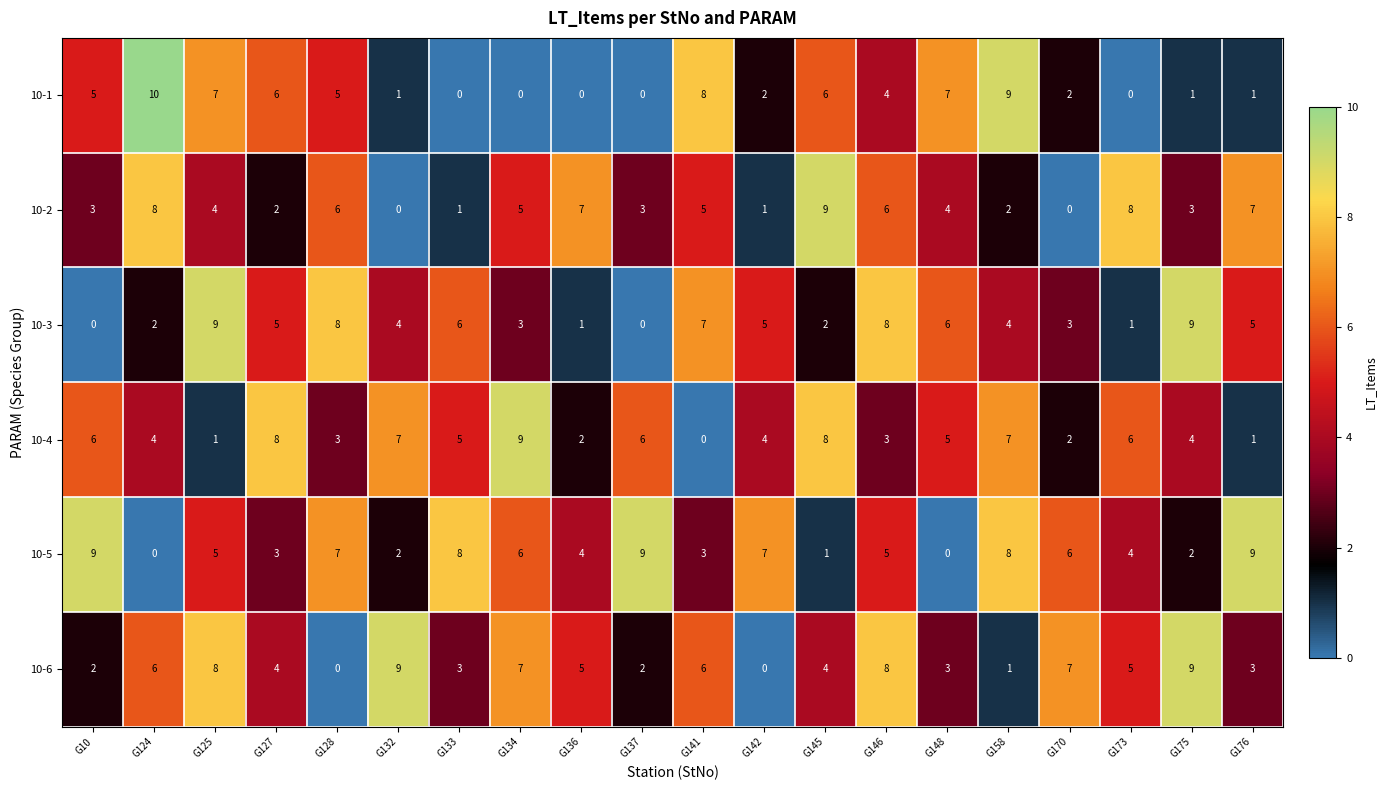

What is the spread (max minus min) of values at G124?

10